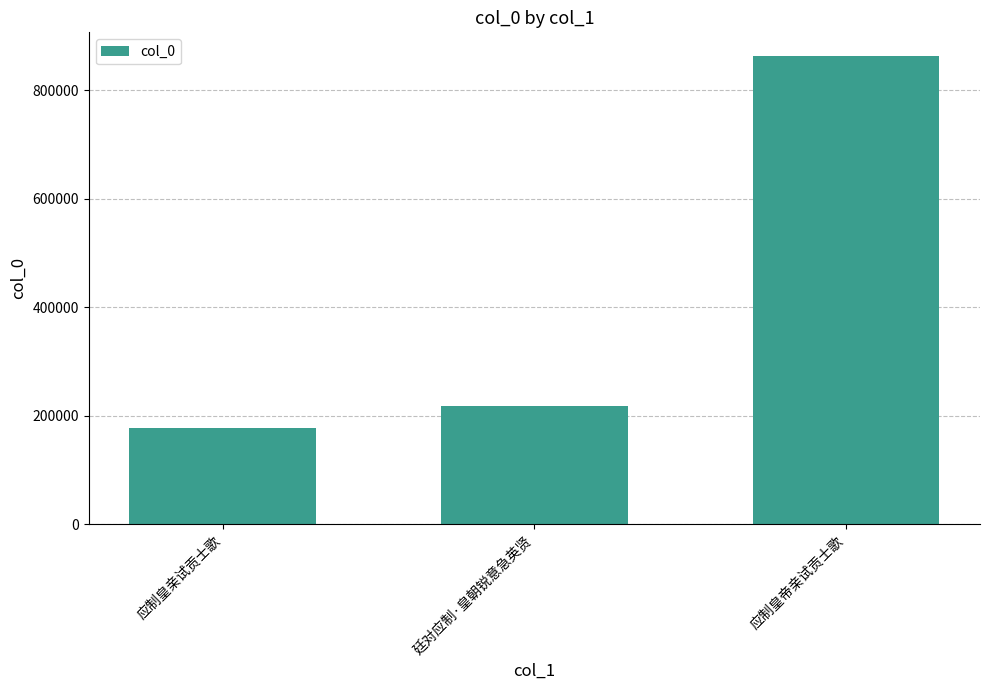

Which category has the lowest value across all series?

应制皇亲试贡士歌